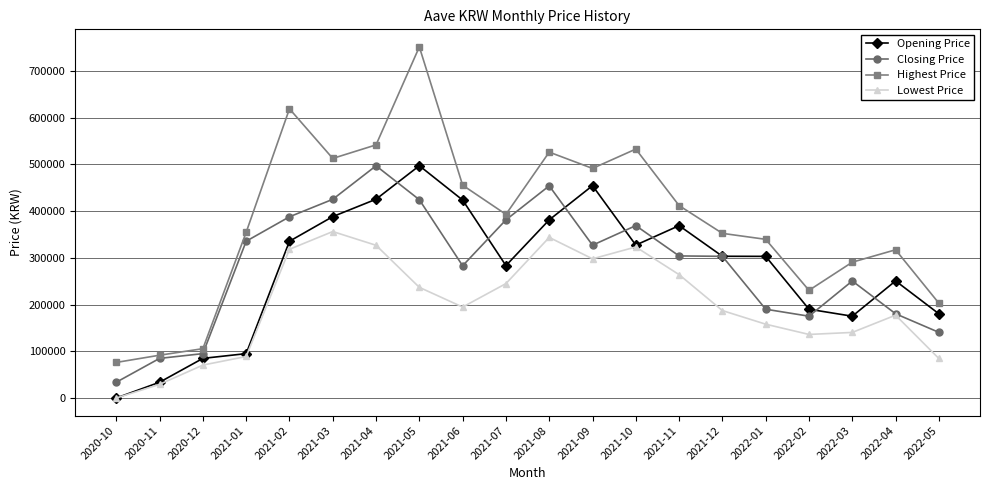

Read the Highest Price value at 2021-02.

619057.6